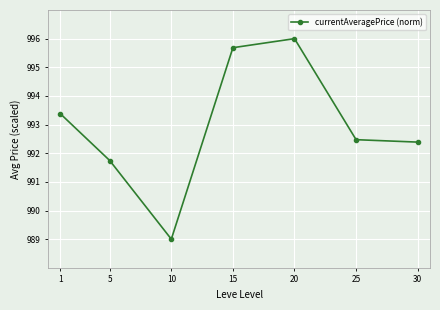

How many data points are above 992?

5